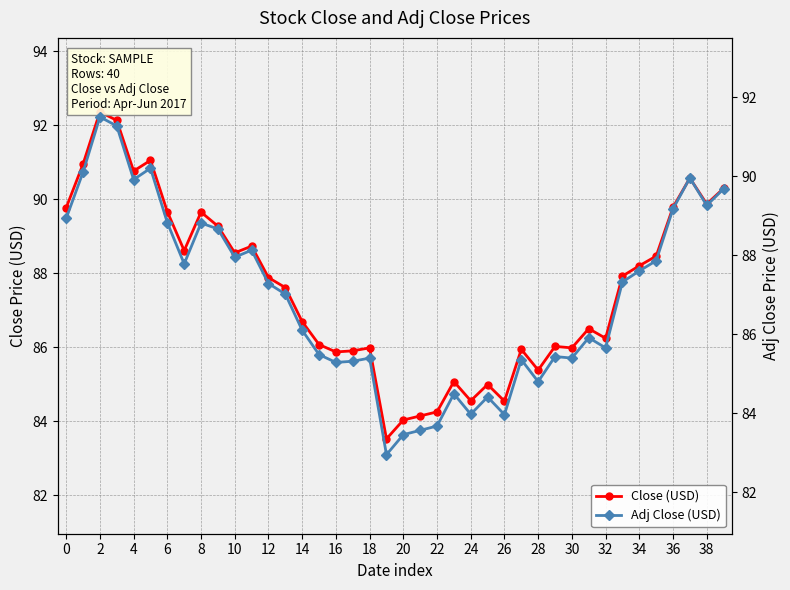

Does the chart display data point markers on the line(s)?

Yes